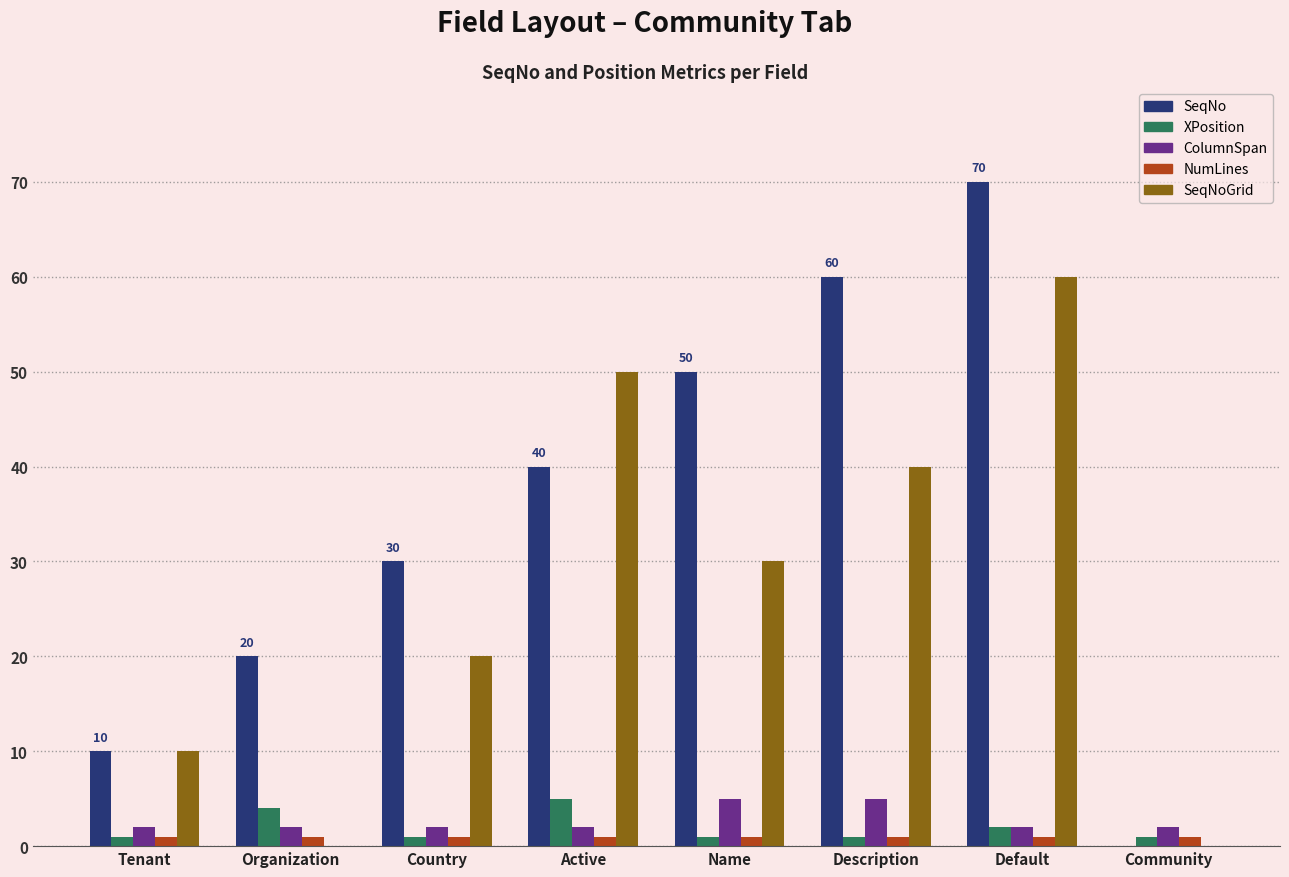

Are the bars horizontal?

No